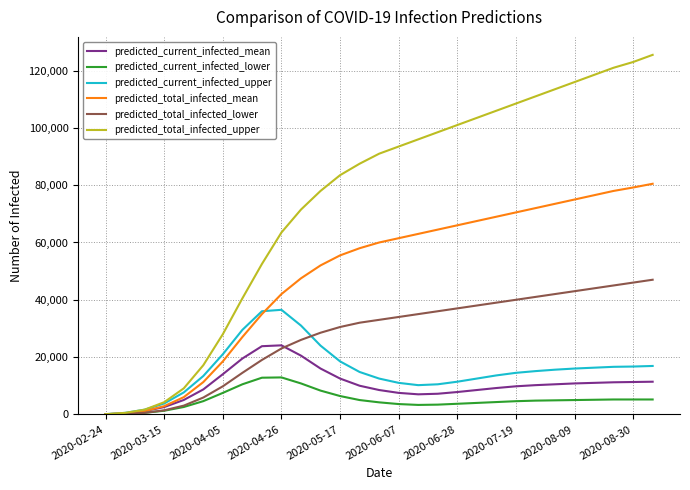

Rank the series by their maximum value, from highest to lowest.

predicted_total_infected_upper, predicted_total_infected_mean, predicted_total_infected_lower, predicted_current_infected_upper, predicted_current_infected_mean, predicted_current_infected_lower